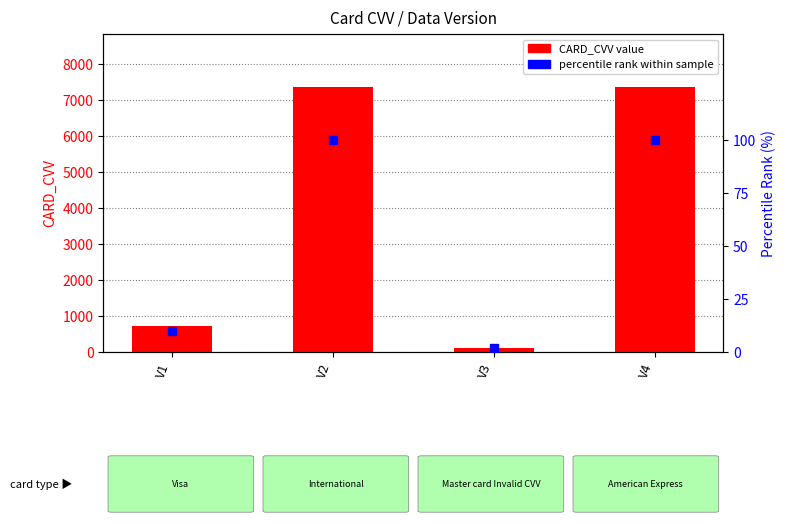

Which series has the largest range (max minus min)?

CARD_CVV value